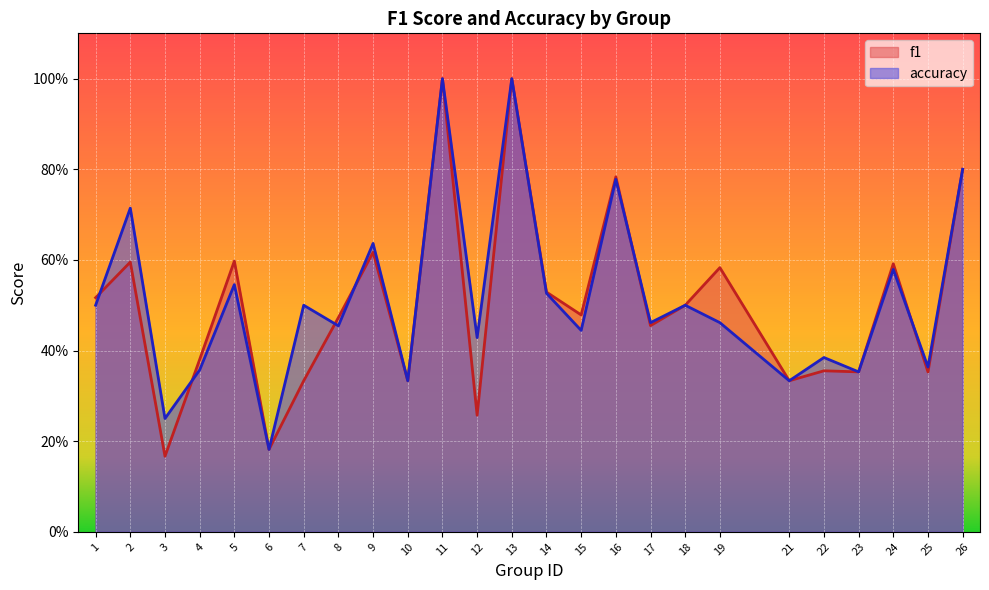

Where do f1 and accuracy first cross each other?

1 and 2